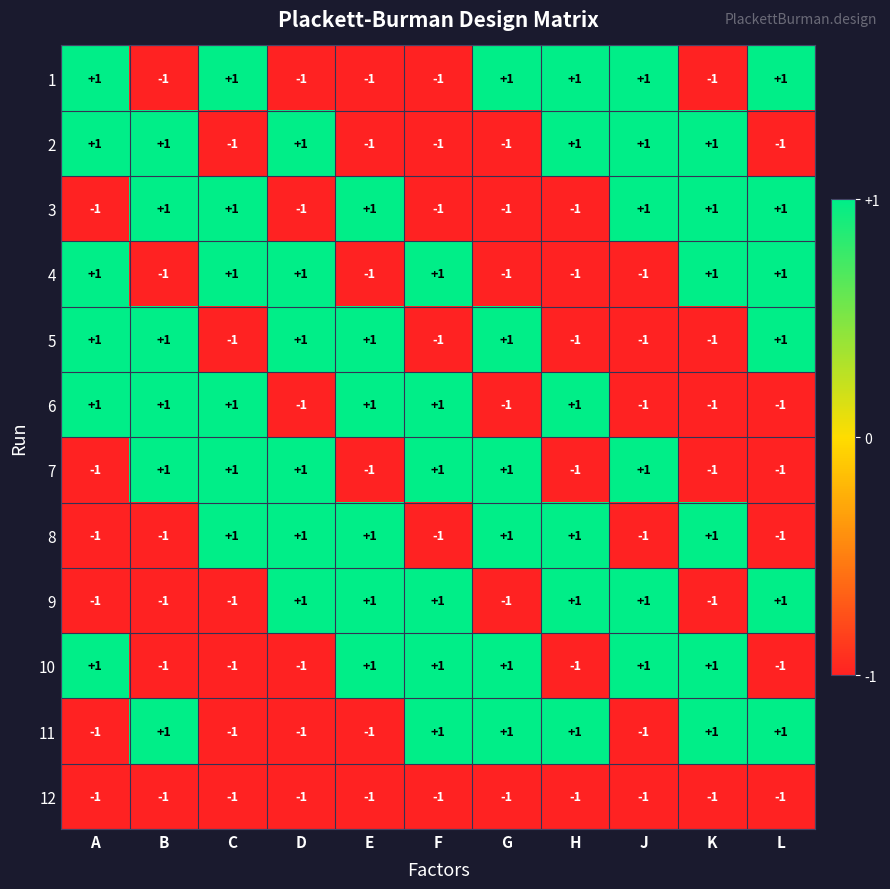

Is the value of 2 at K greater than the value of 9 at B?

Yes